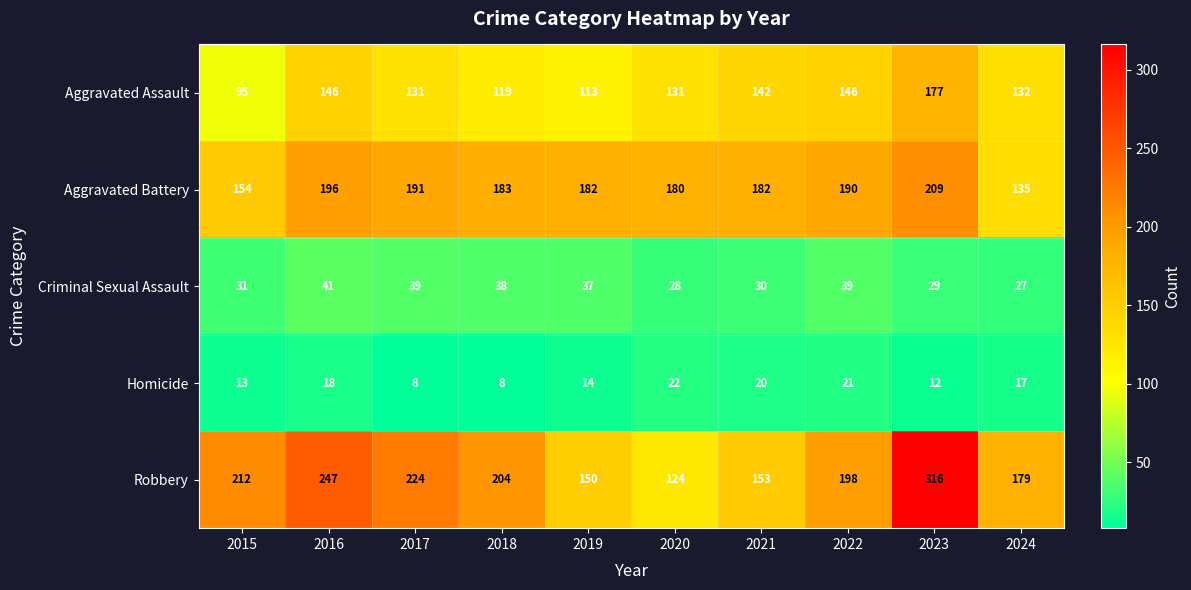

Which label corresponds to the largest value in the chart?

2023